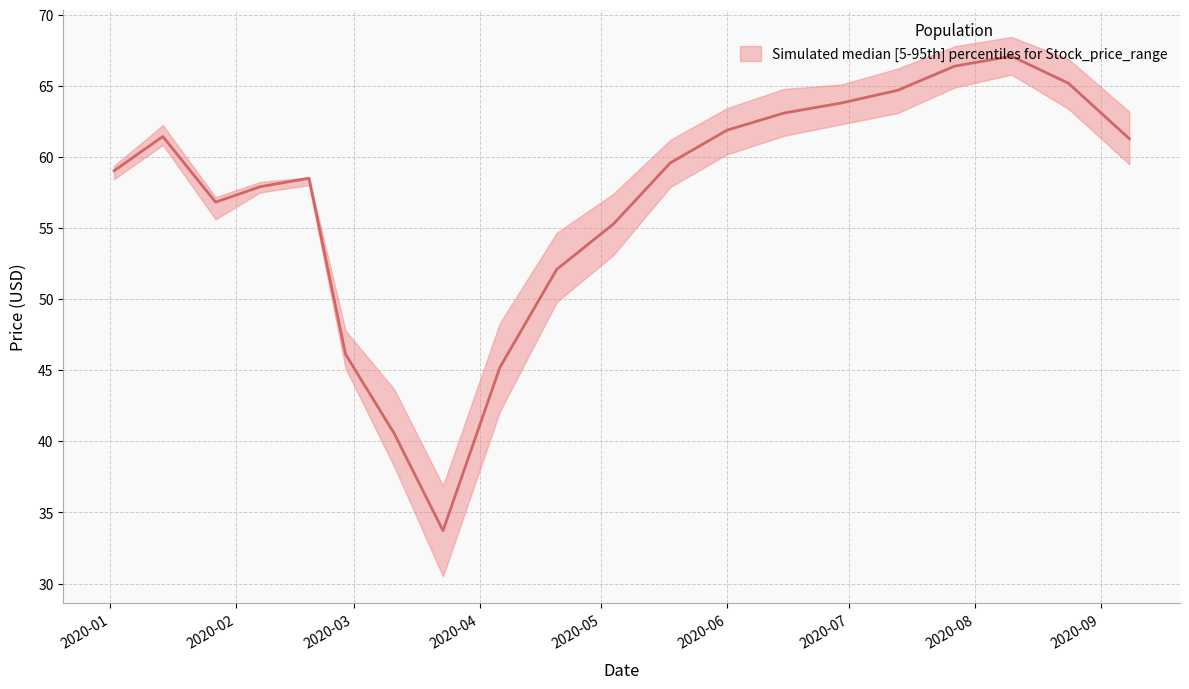

Where does the Close series first go above 59?

2020-01-02